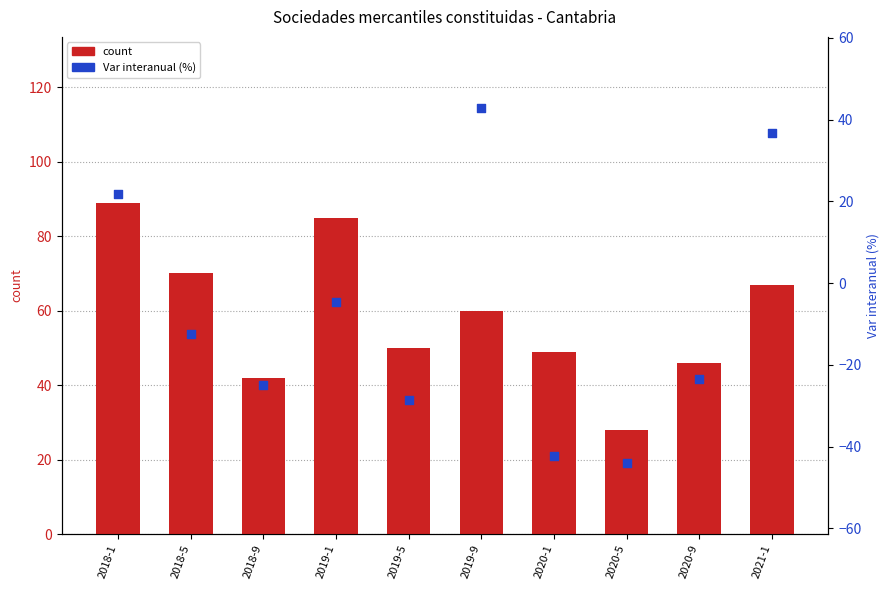

At how many categories does at least one series exceed 88?

1